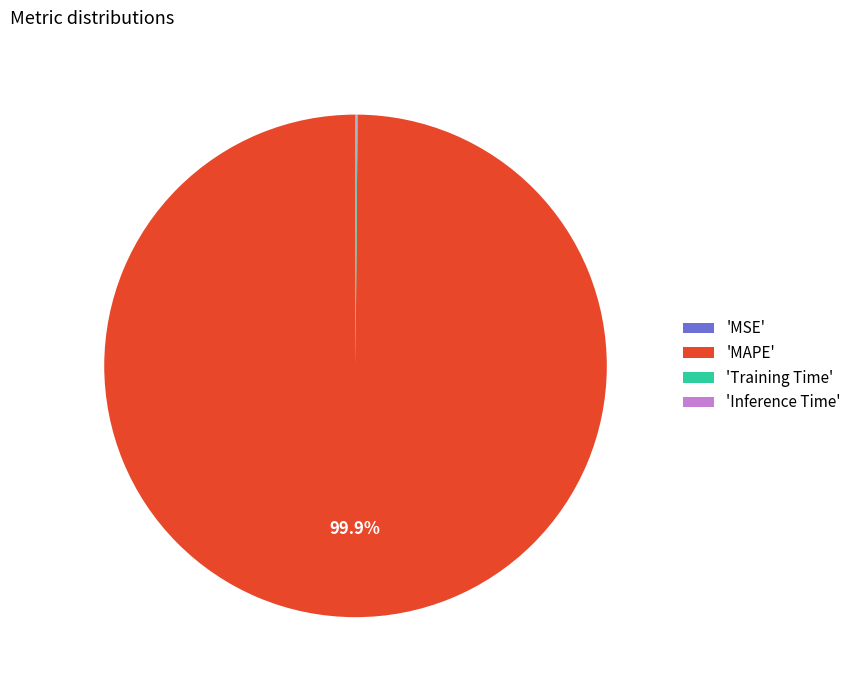

Which slice is the largest?

'MAPE'